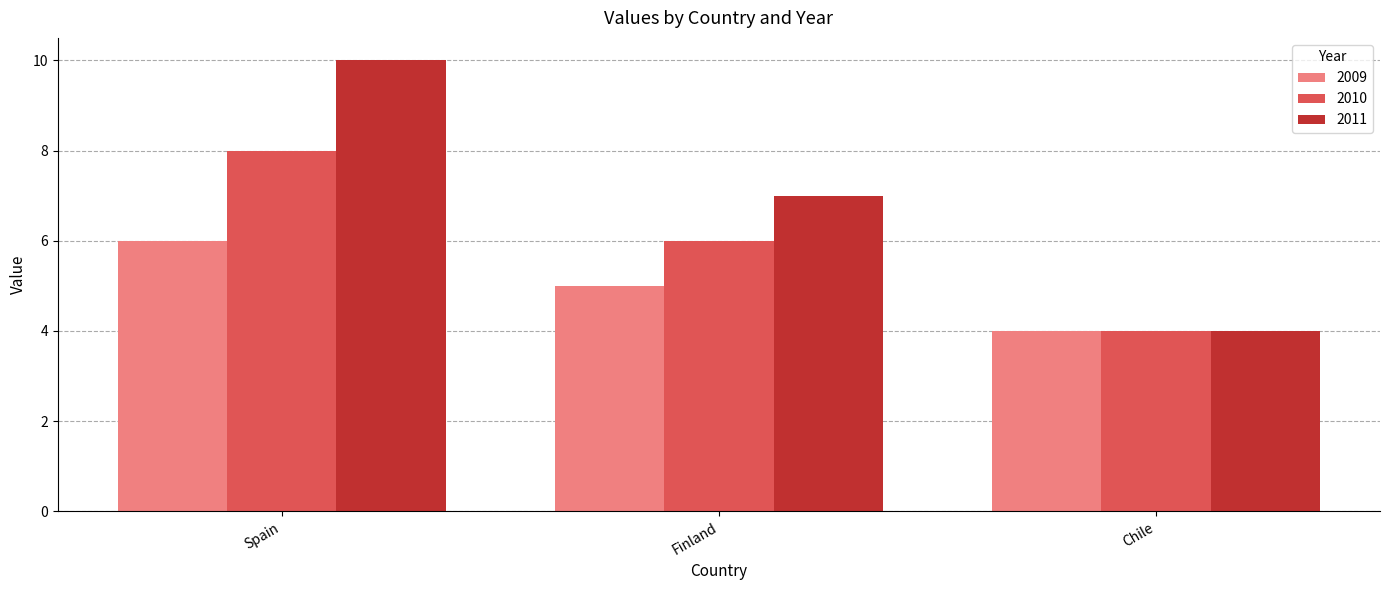

List the series in order of their peak value, highest first.

2011, 2010, 2009